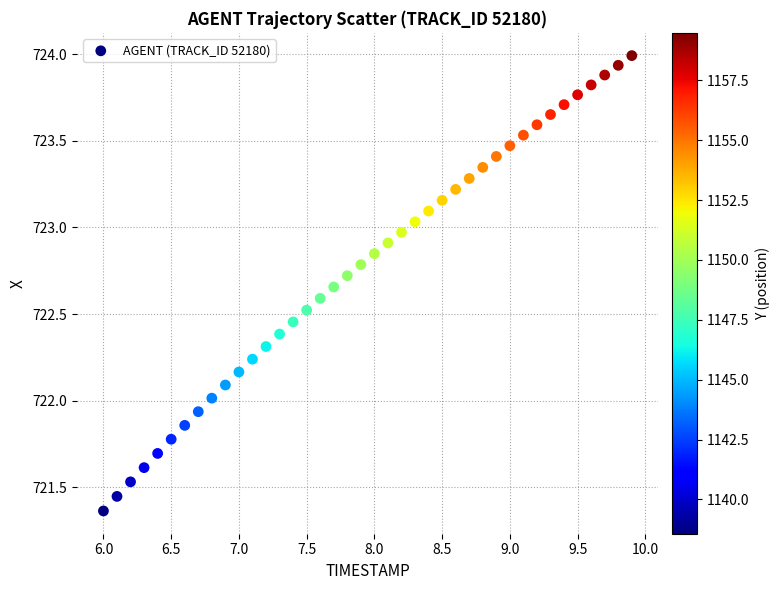

What is the range of X values (max minus min)?

3.9